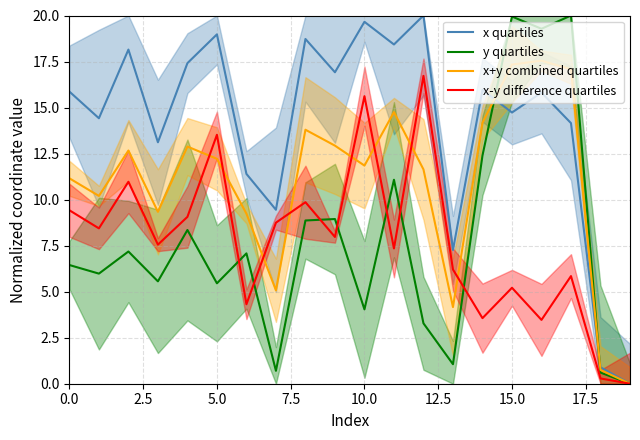

How many times do x+y combined quartiles and y quartiles cross each other?

2